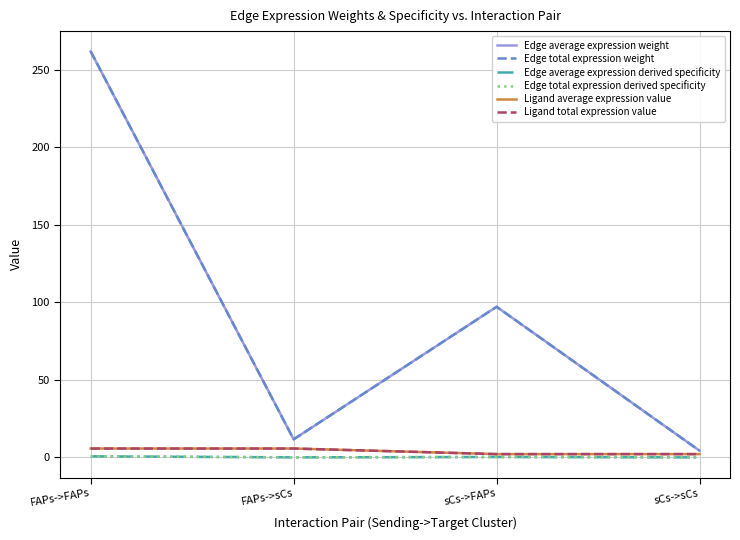

The value of Edge total expression weight at sCs->FAPs is 154.8. True or false?

False